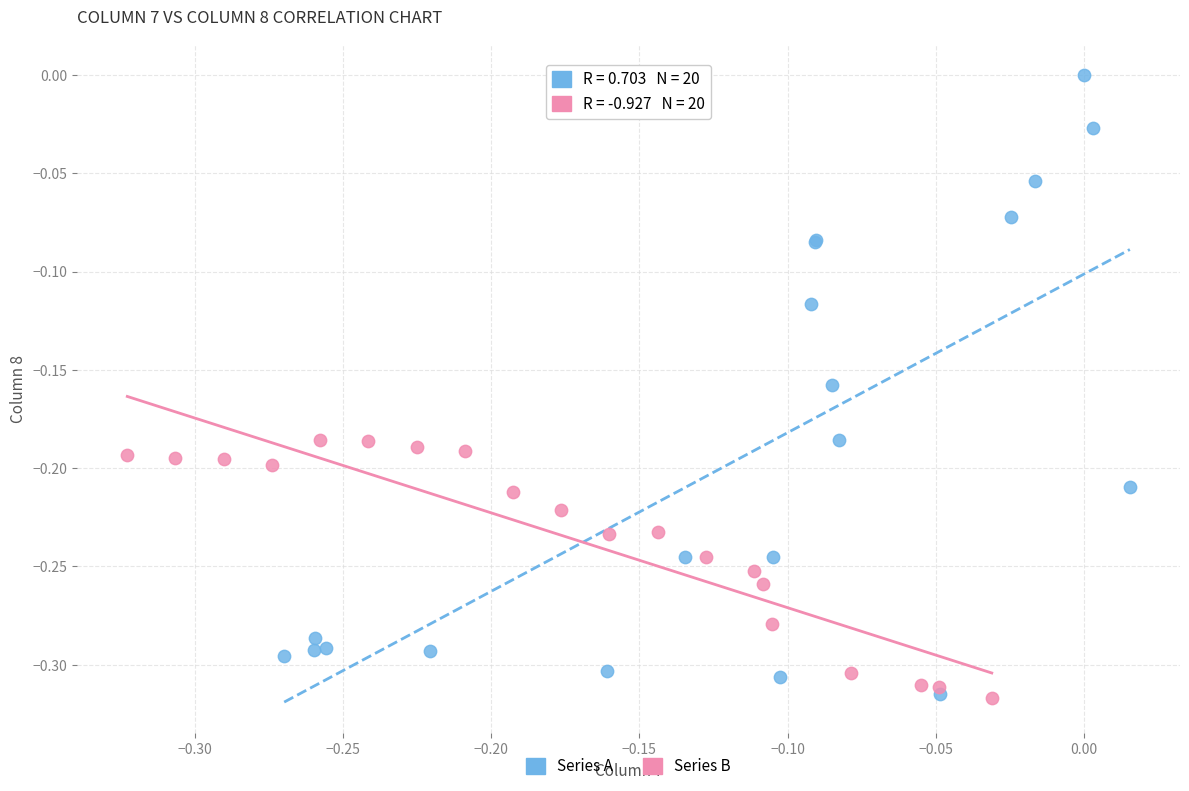

Which series has the widest spread of Y values?

Series A